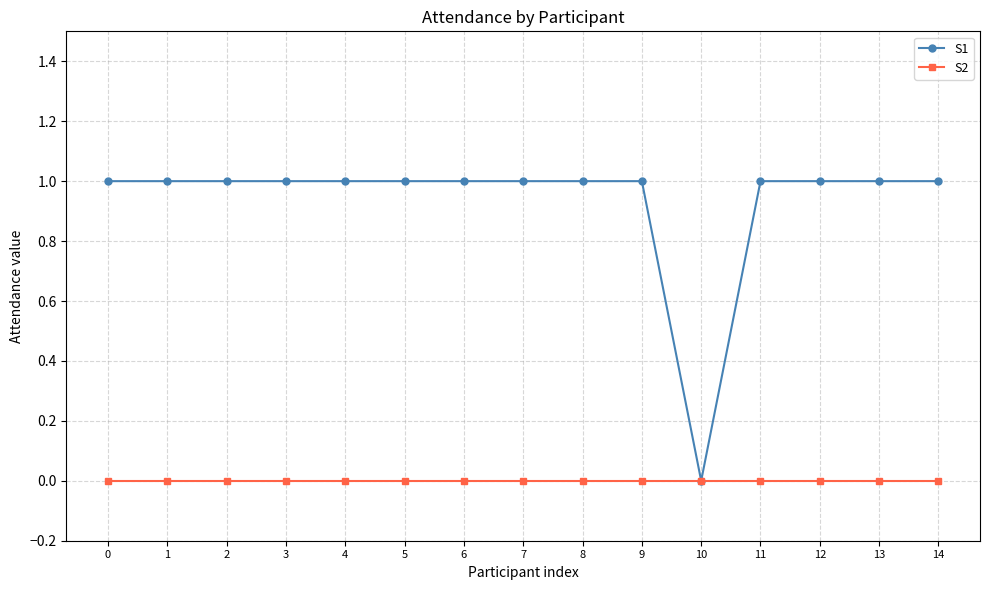

At 13, list the series in order from largest to smallest.

S1, S2